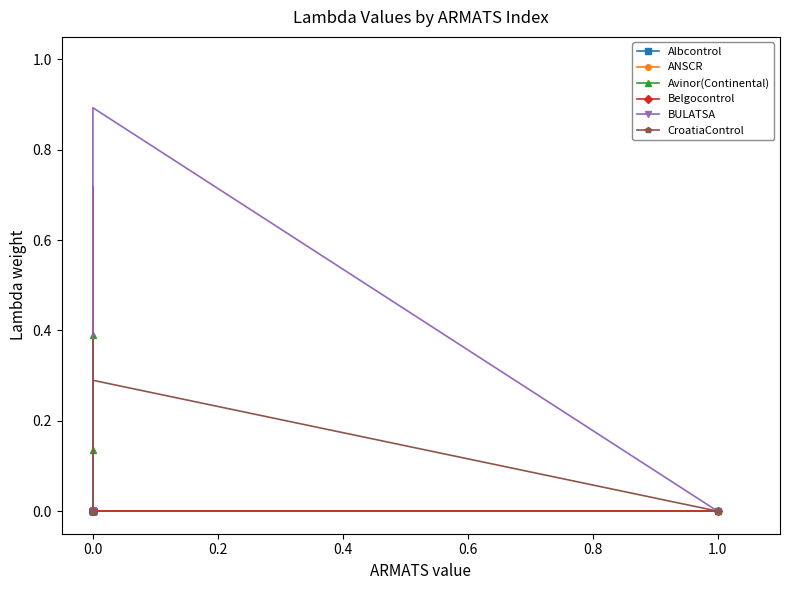

What is the difference between the maximum and minimum values in the Avinor(Continental) series?

0.4